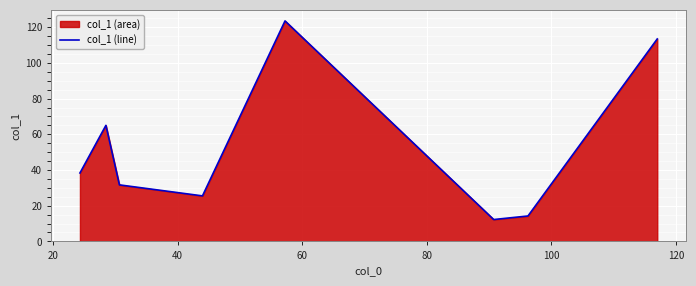

True or false: there are more than 0 points higher than both neighbors.

True